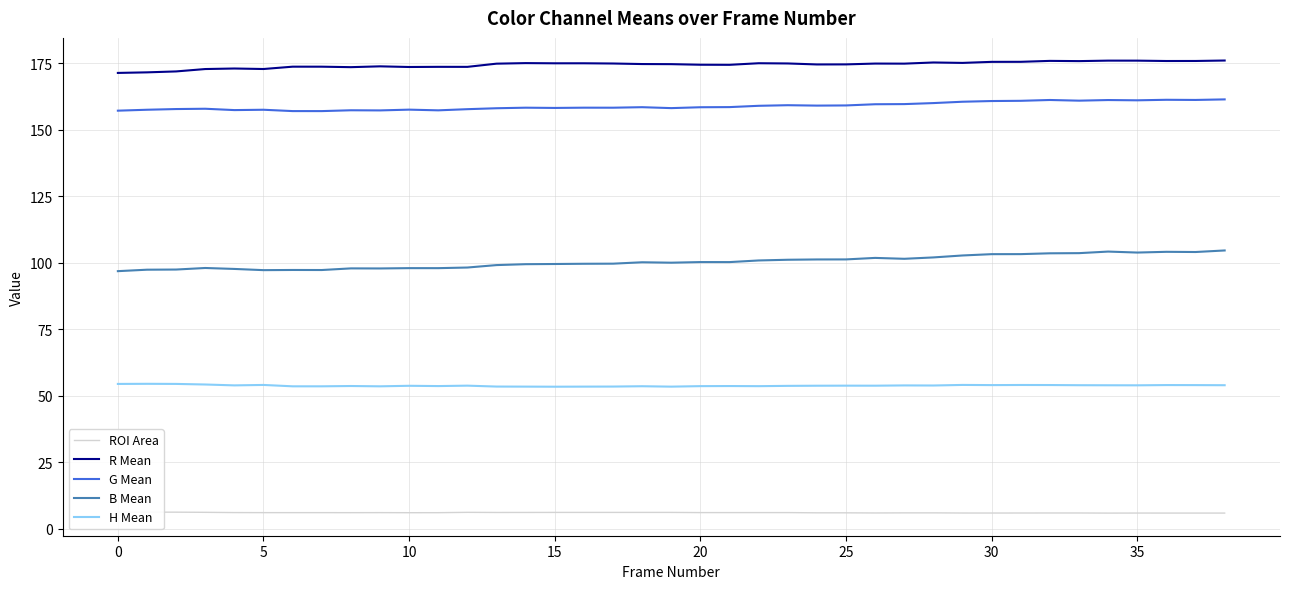

What is the sum of all R Mean values?

6805.4